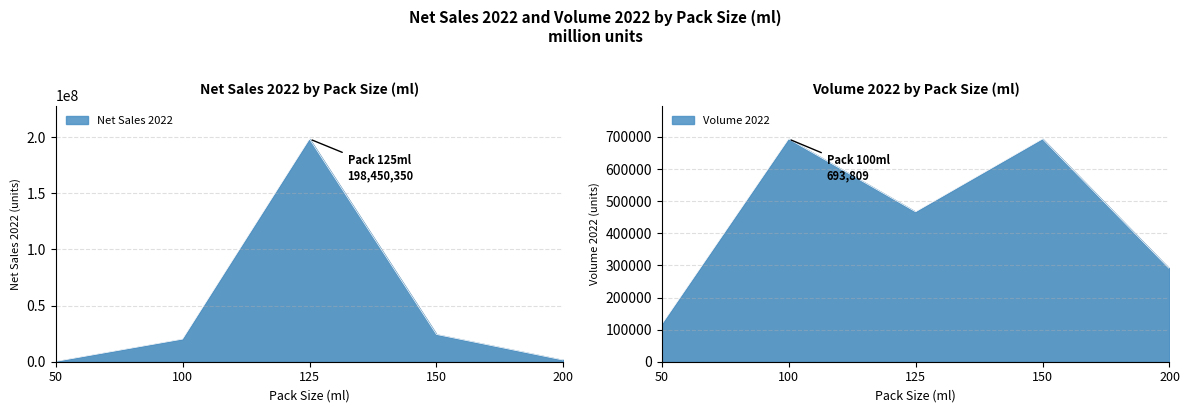

Count the number of data series in this chart.

2